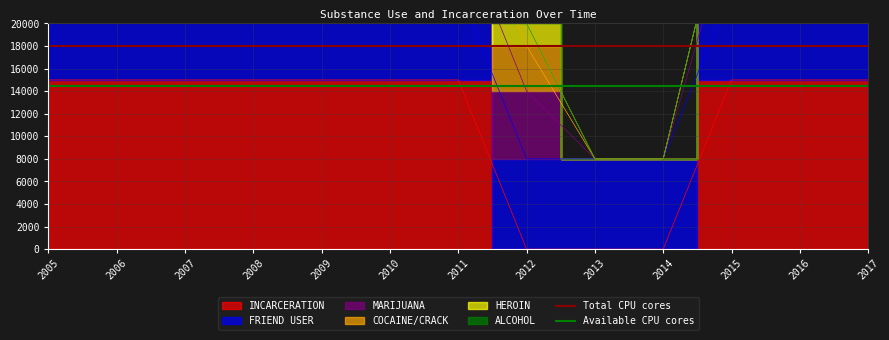

Does the chart display data point markers on the line(s)?

No